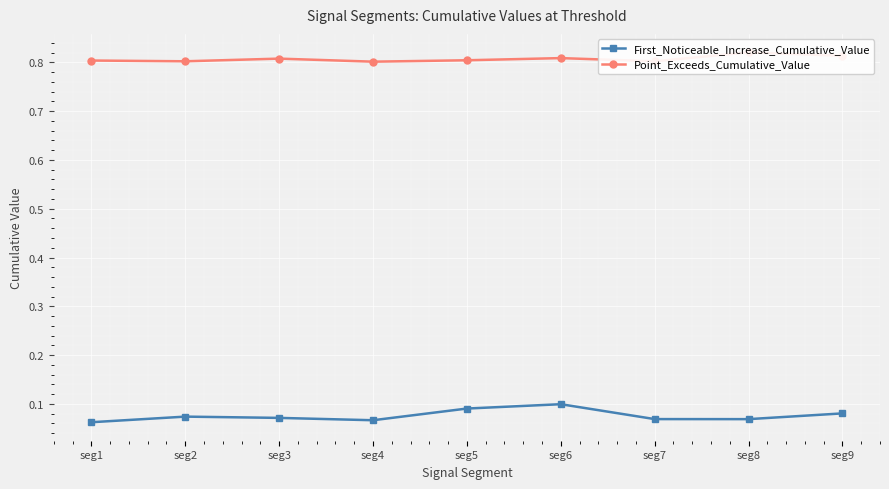

True or false: Point_Exceeds_Cumulative_Value and First_Noticeable_Increase_Cumulative_Value cross at least once.

False